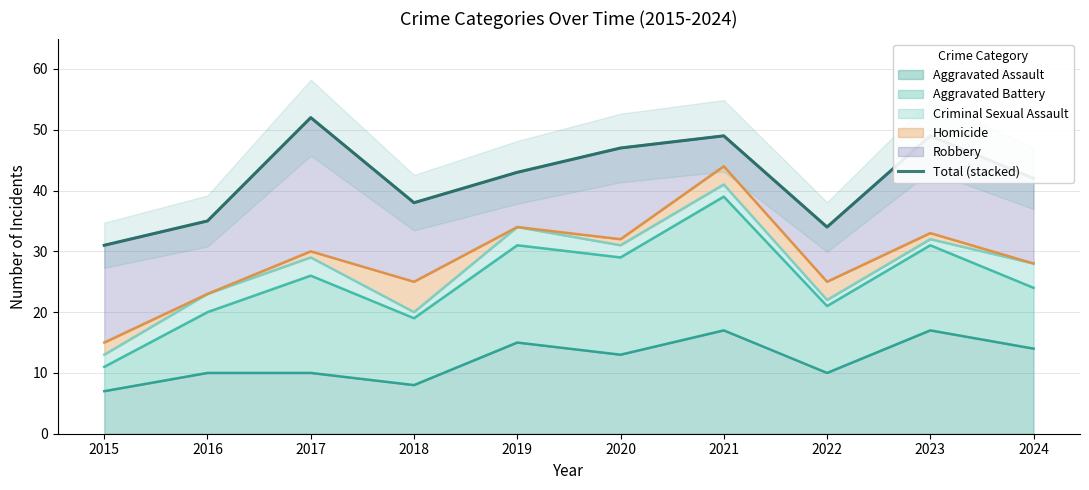

How many points are higher than both their immediate neighbors (excluding endpoints)?

3